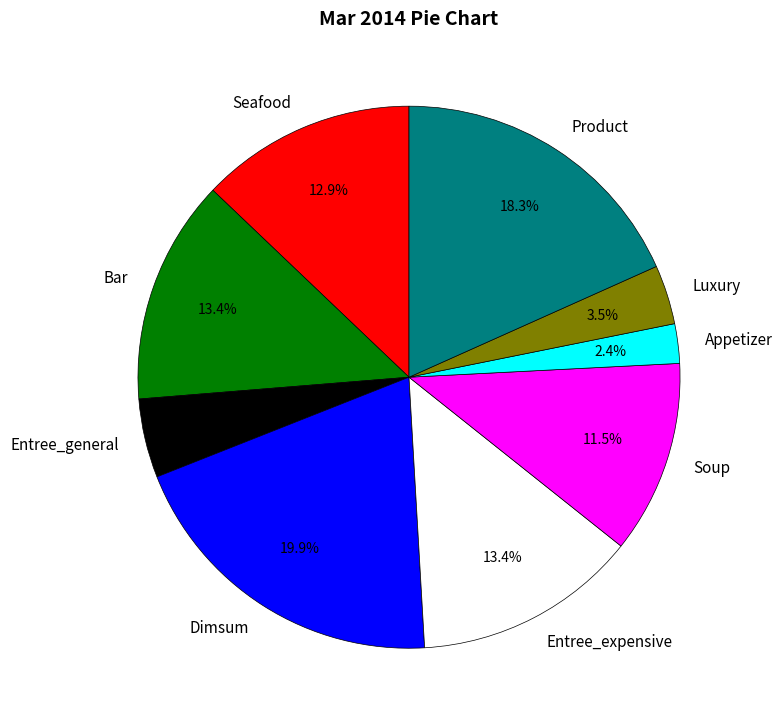

Which slice is the largest?

Dimsum